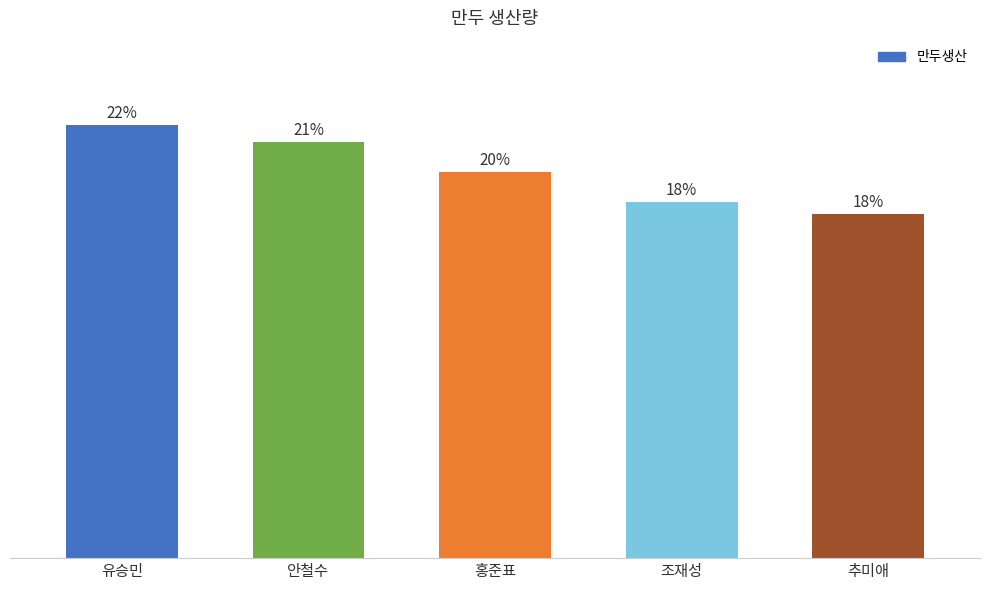

What is the maximum value shown in the chart?

730